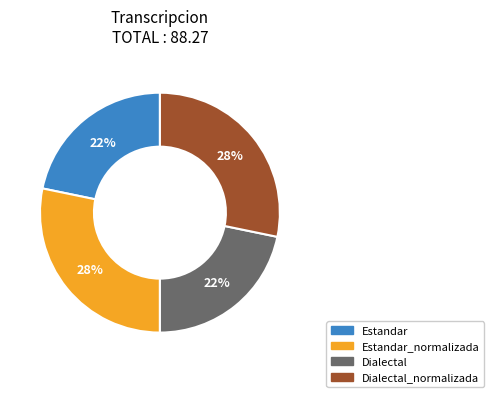

To the nearest percent, what is the average slice percentage?

25%